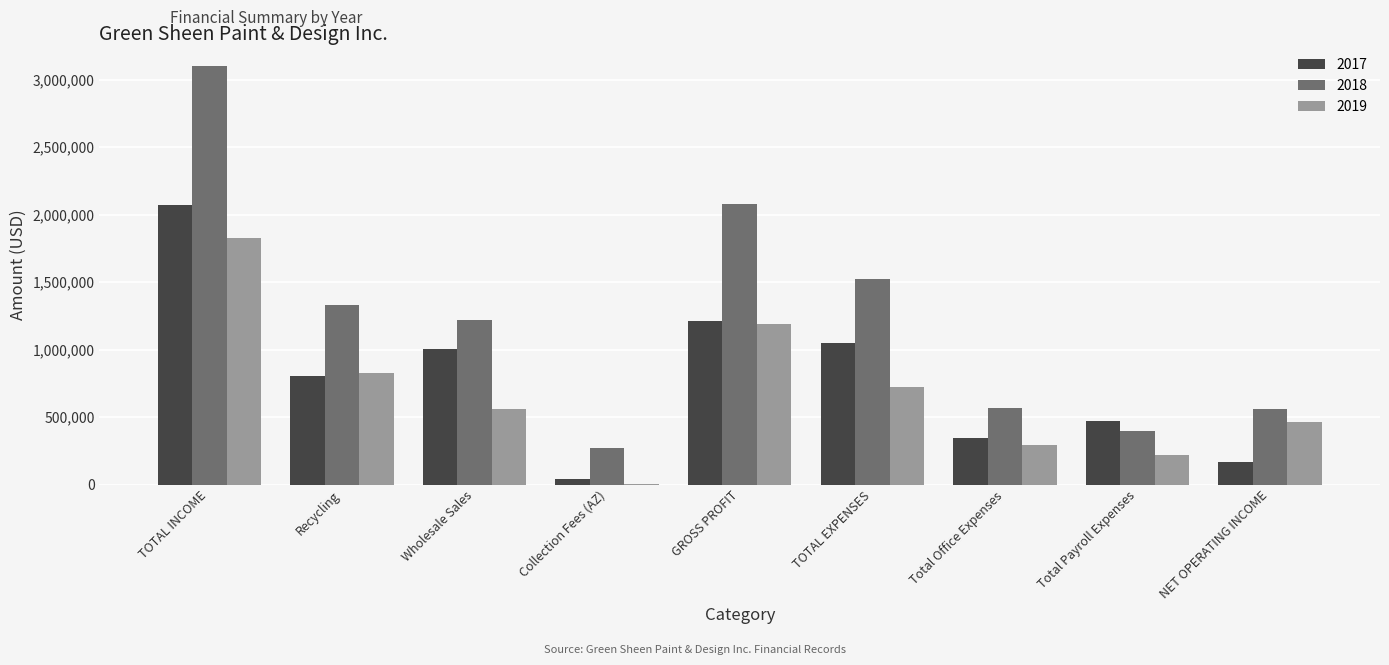

Which series changed the most between Wholesale Sales and Total Office Expenses?

2017